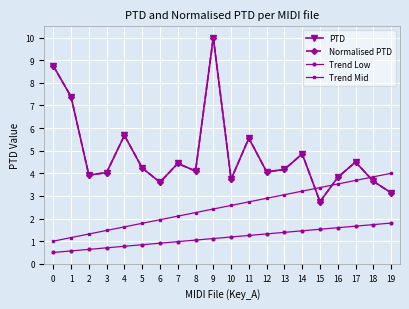

Rank the series at 16 from lowest to highest value.

Trend Low, Trend Mid, PTD, Normalised PTD